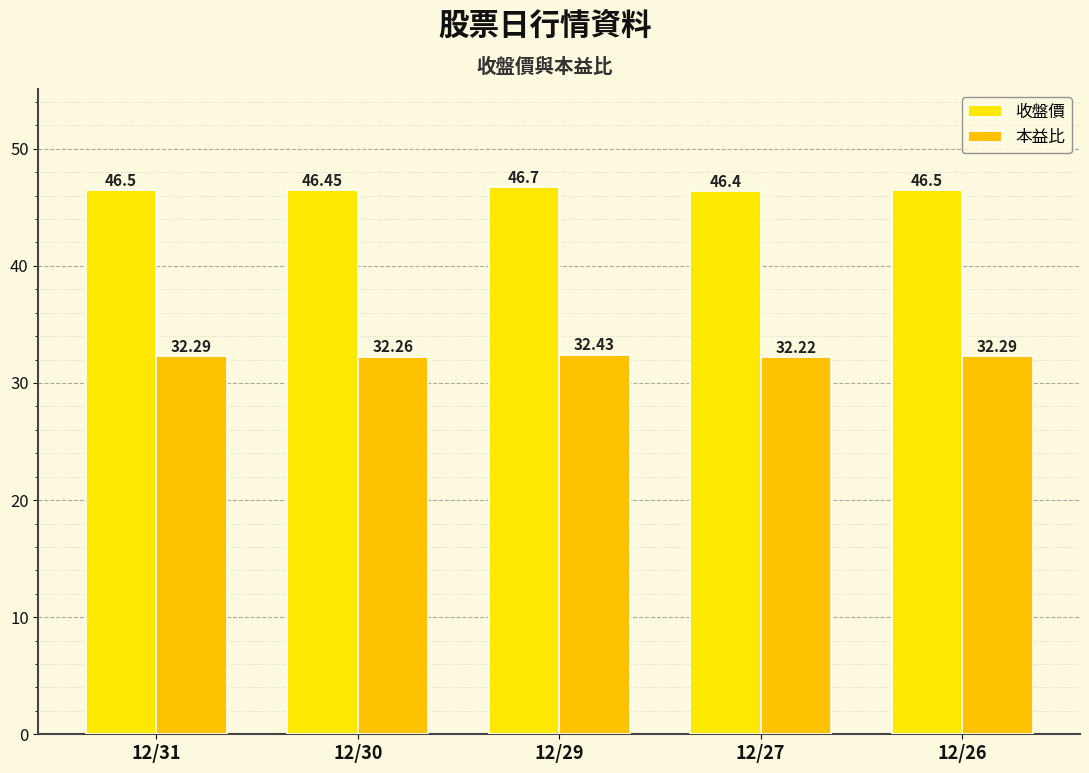

What is the value of the 收盤價 bar at the 2nd from the left?

46.5